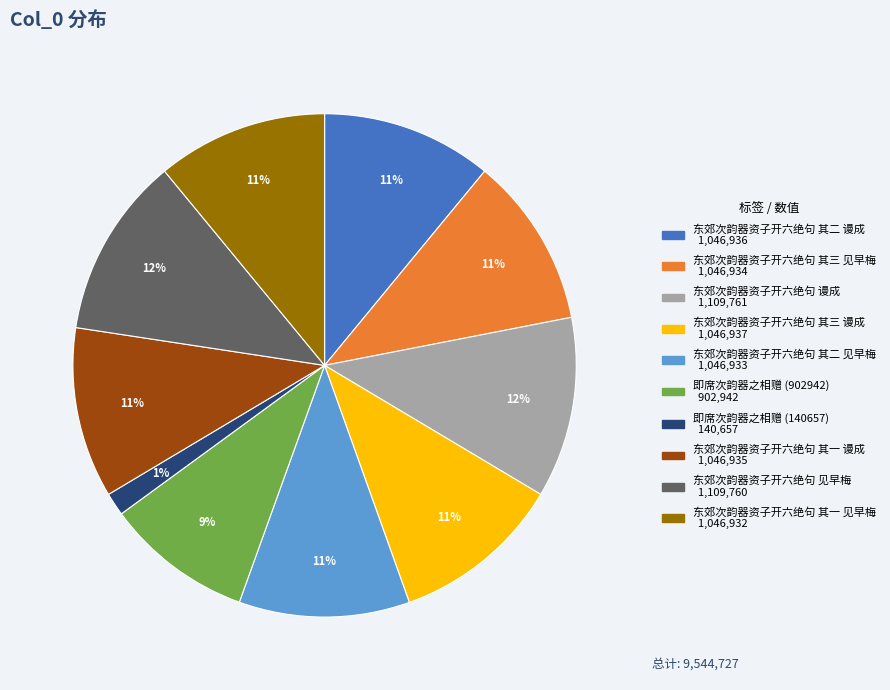

How many slices are in this pie chart?

10